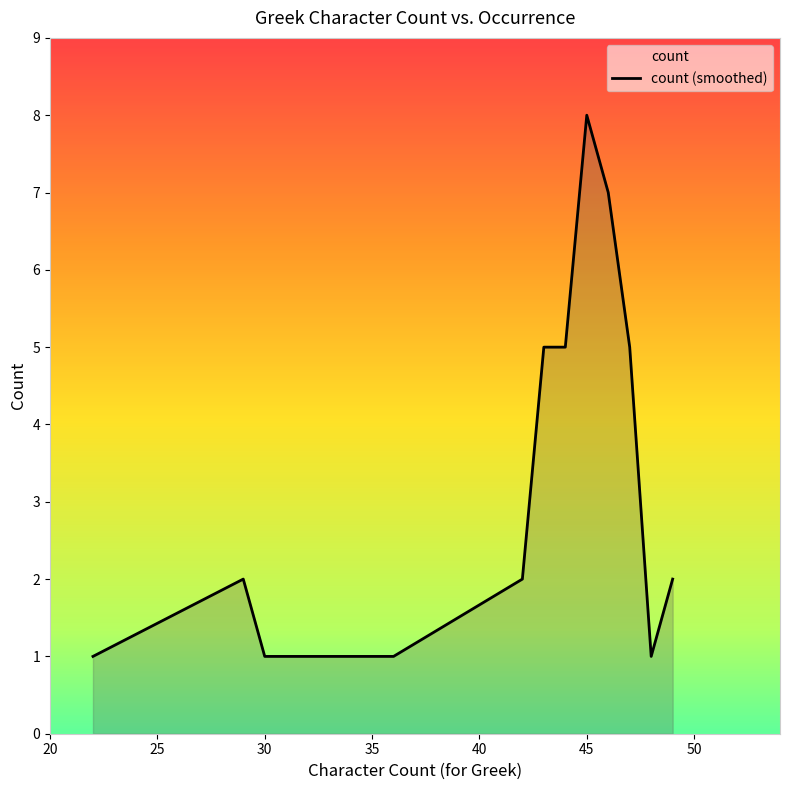

Which label corresponds to the largest value in the chart?

45